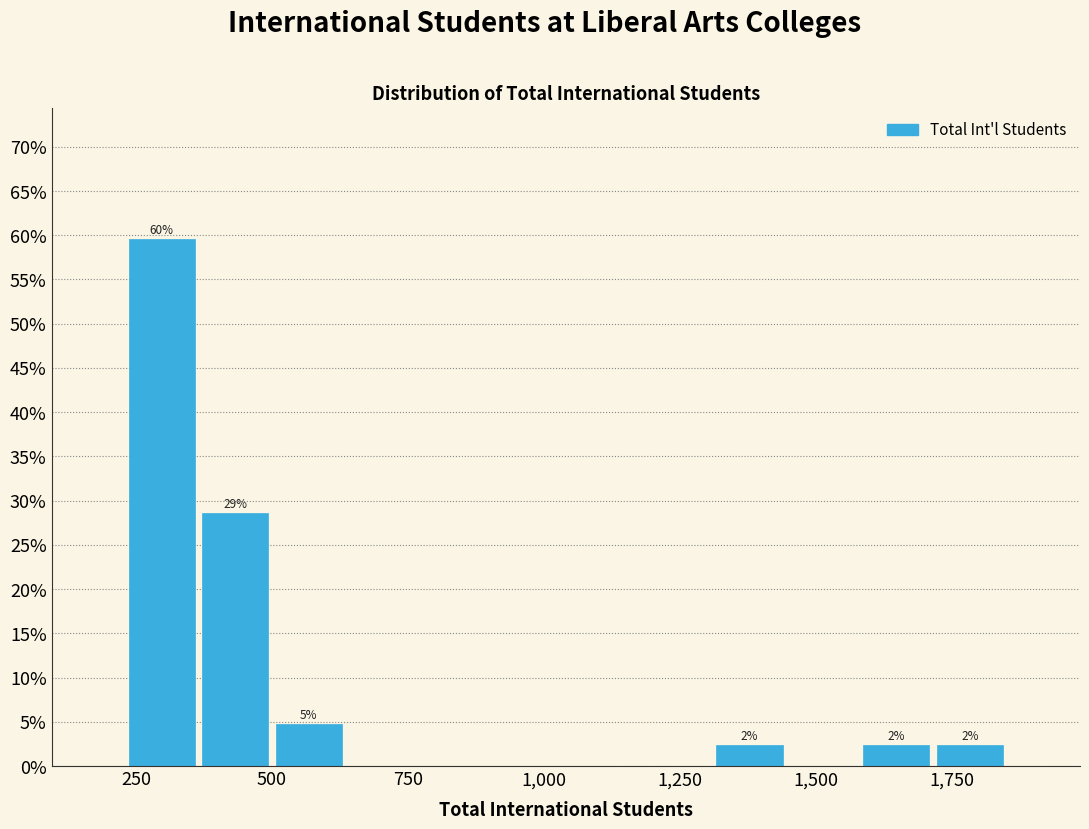

Read against the x-axis, roughly where is the centre of the tallest bar?

300